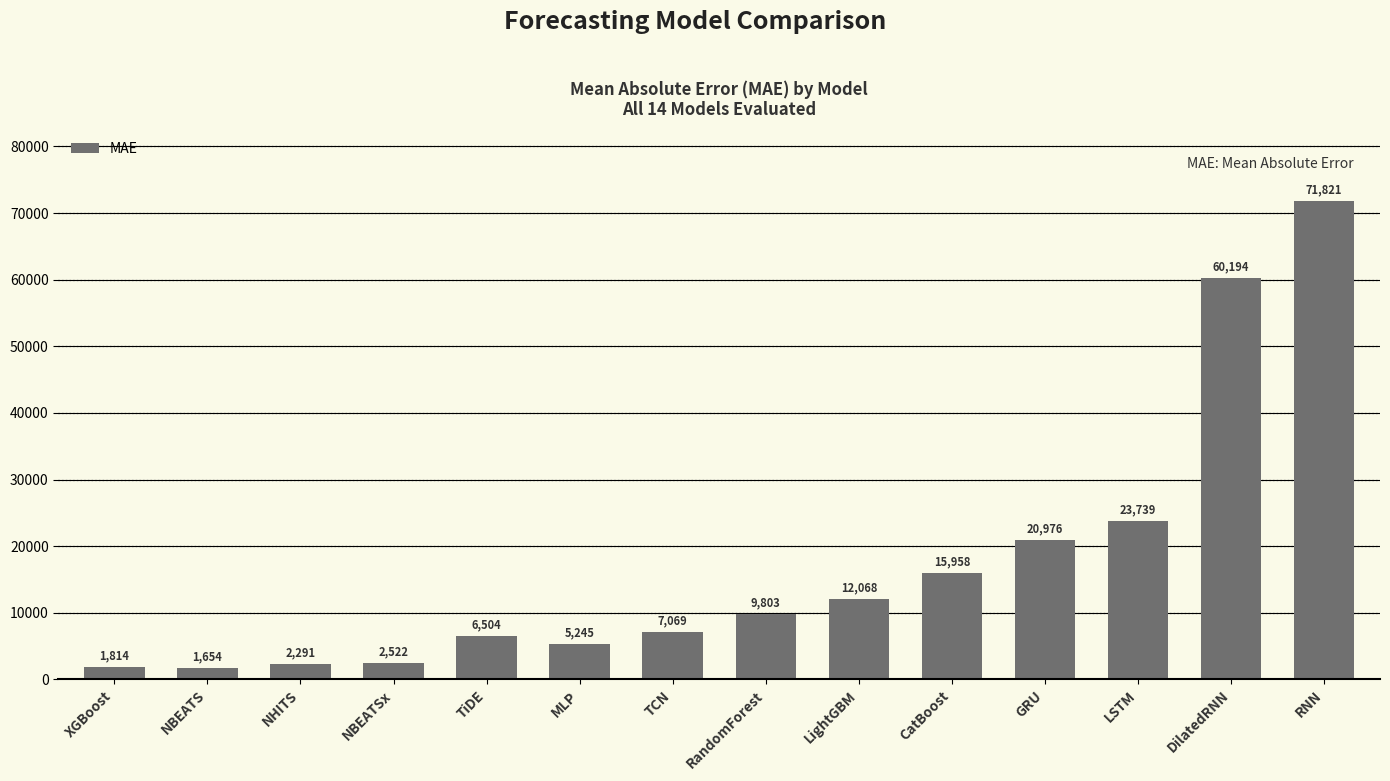

The value at TiDE is 6504.1. True or false?

True